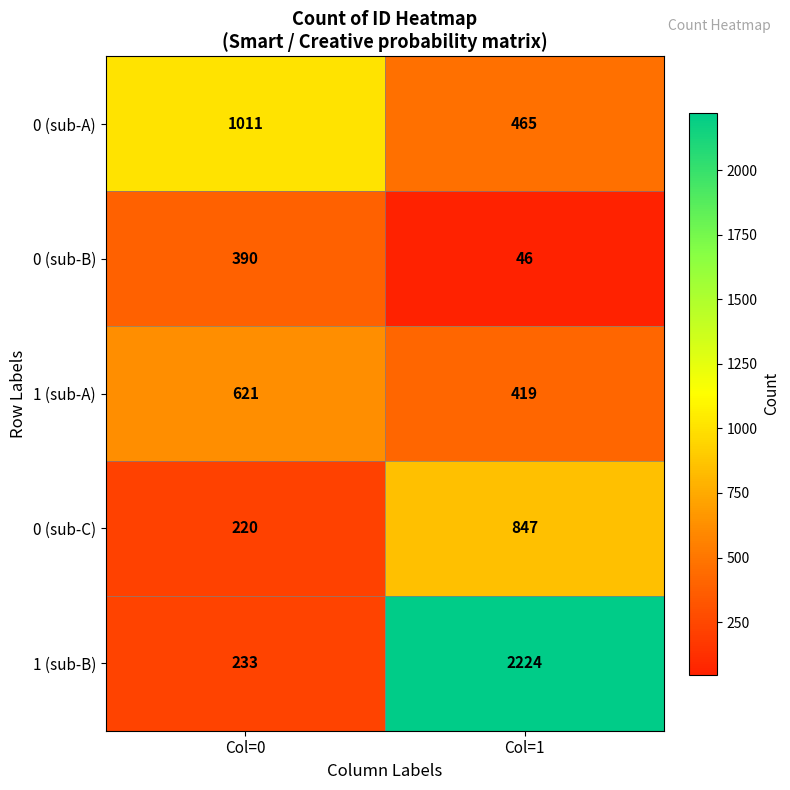

How many distinct data groups are displayed?

5